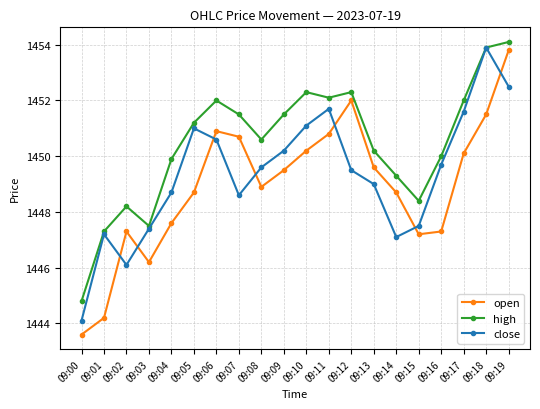

Reading left to right, what are all the values shown in this chart?

open: 1443.6	1444.2	1447.3	1446.2	1447.6	1448.7	1450.9	1450.7	1448.9	1449.5	1450.2	1450.8	1452.0	1449.6	1448.7	1447.2	1447.3	1450.1	1451.5	1453.8
high: 1444.8	1447.3	1448.2	1447.5	1449.9	1451.2	1452.0	1451.5	1450.6	1451.5	1452.3	1452.1	1452.3	1450.2	1449.3	1448.4	1450.0	1452.0	1453.9	1454.1
close: 1444.1	1447.2	1446.1	1447.4	1448.7	1451.0	1450.6	1448.6	1449.6	1450.2	1451.1	1451.7	1449.5	1449.0	1447.1	1447.5	1449.7	1451.6	1453.9	1452.5